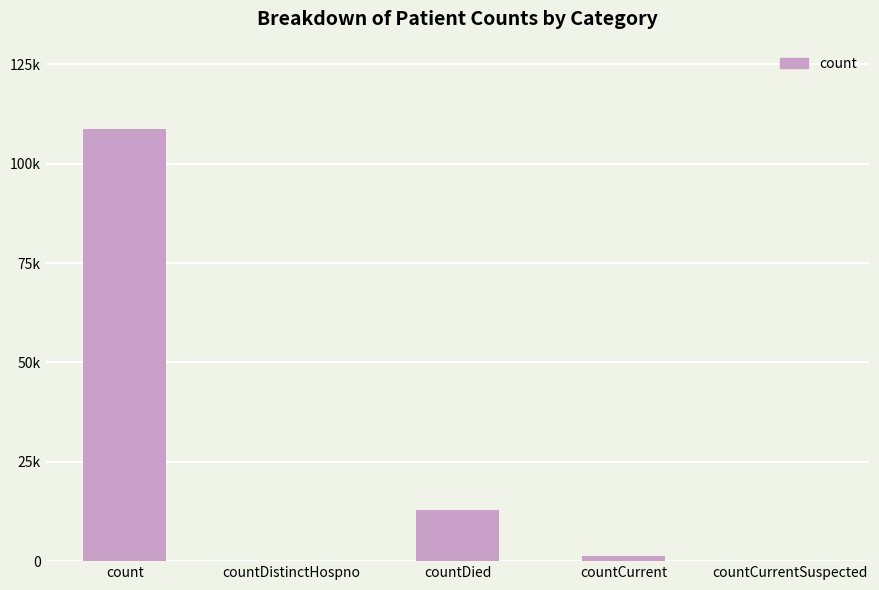

What is the difference between the second highest and minimum values?

12841